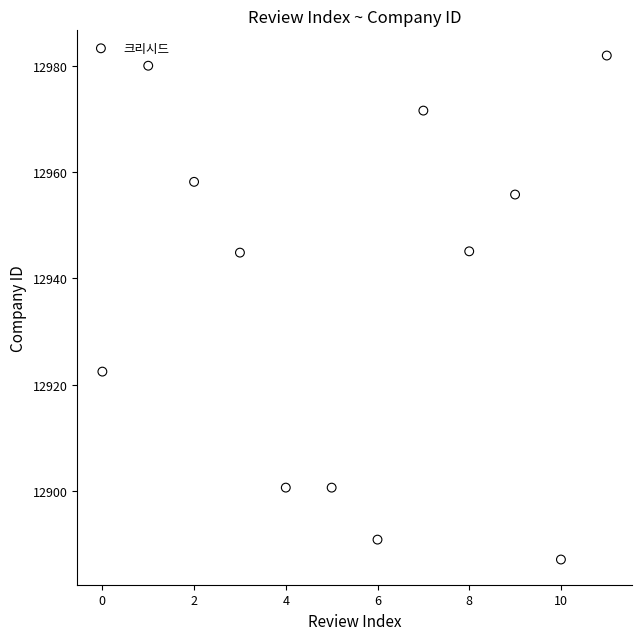

What is the range of Y values (max minus min)?

94.9